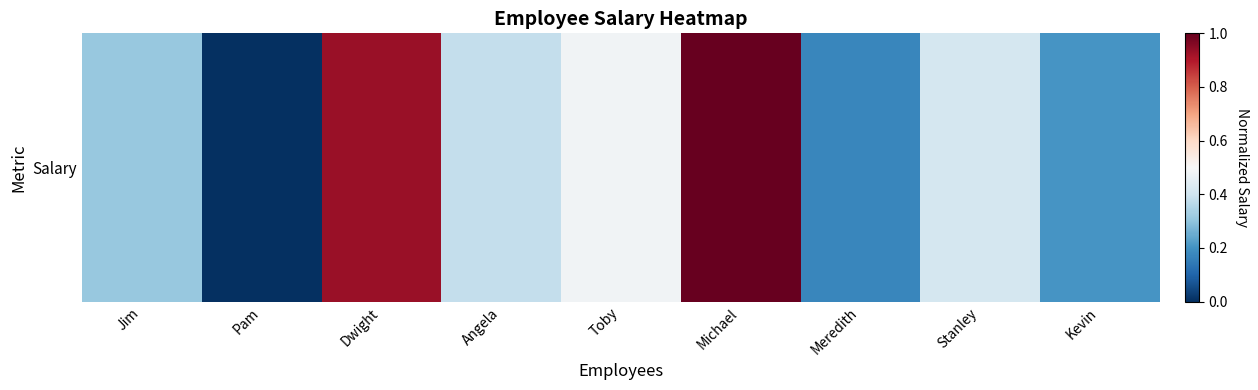

Rank the categories by value from highest to lowest.

Michael, Dwight, Toby, Stanley, Angela, Jim, Kevin, Meredith, Pam